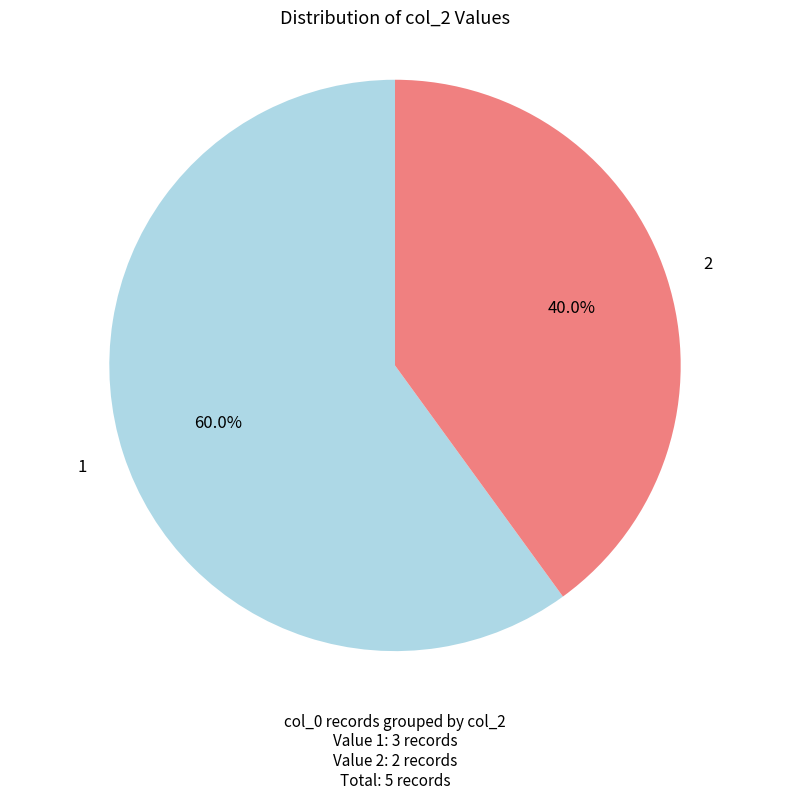

Is there a majority slice in this chart?

Yes